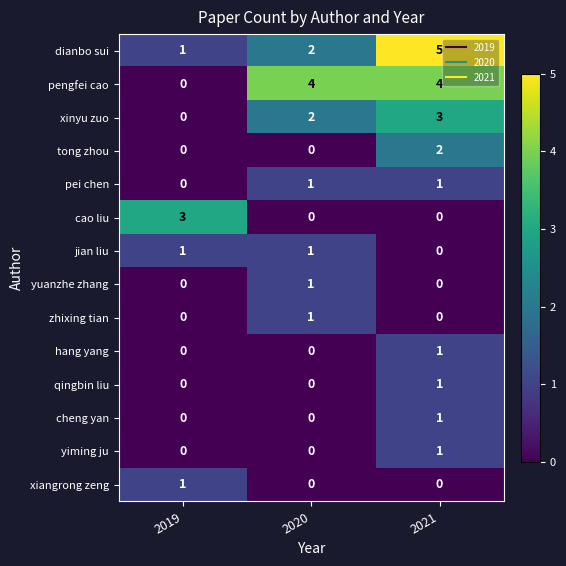

True or false: tong zhou has a value of 0 at 2020.

True